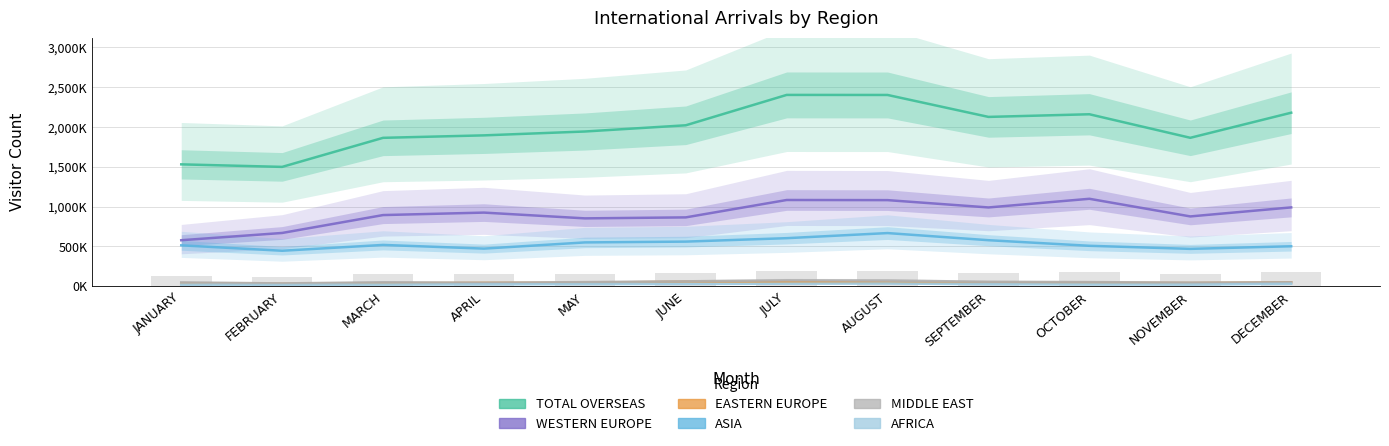

Where does the MIDDLE EAST series first go above 50341?

JUNE